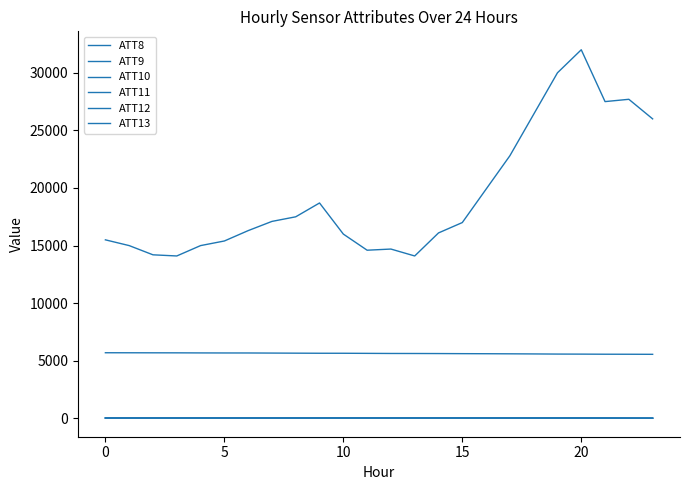

Is this an area chart (filled region under the line)?

No